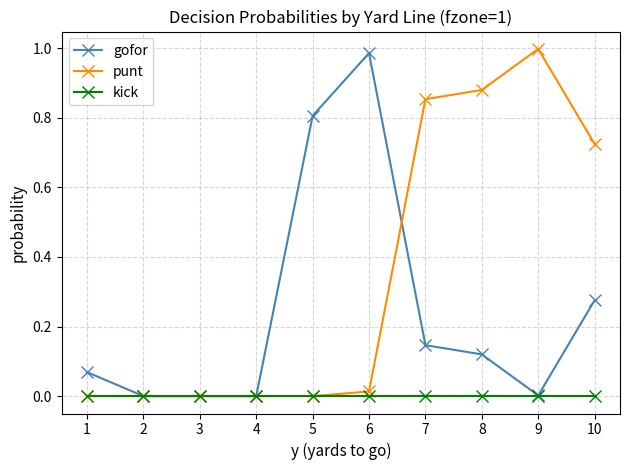

List the series in order of their overall mean, lowest first.

kick, gofor, punt